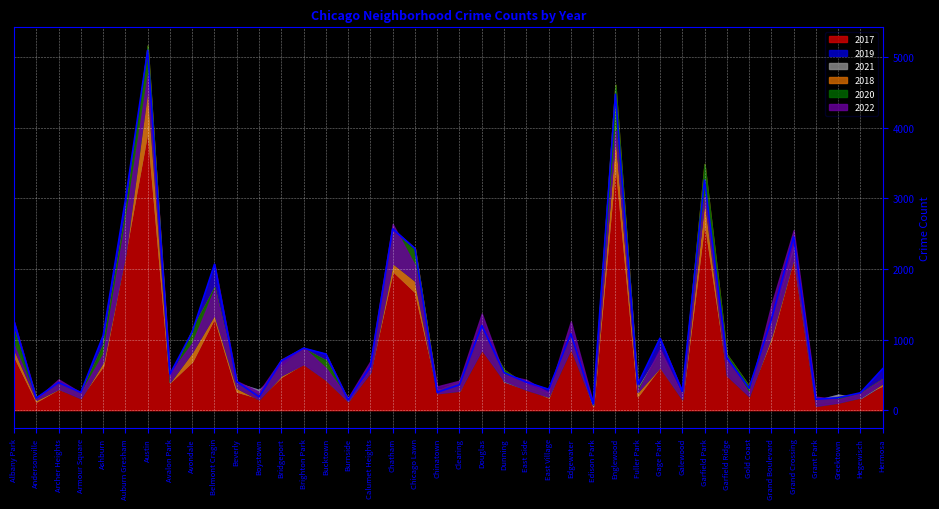

What are all the series names shown in the legend?

2017, 2019, 2021, 2018, 2020, 2022